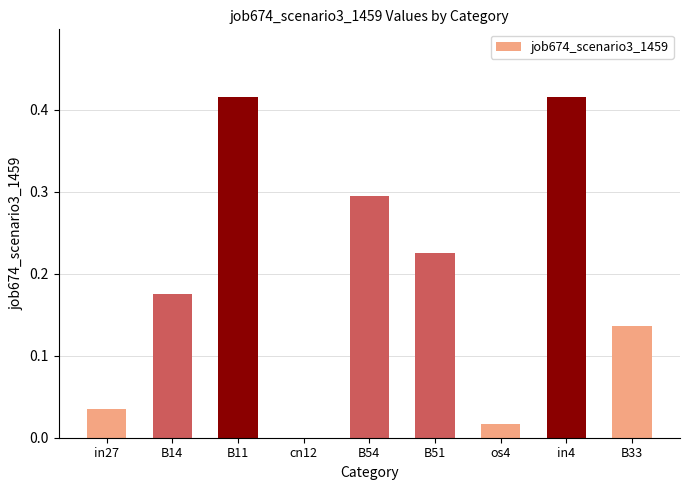

What is the sum of the values at in4 and B51?

0.6